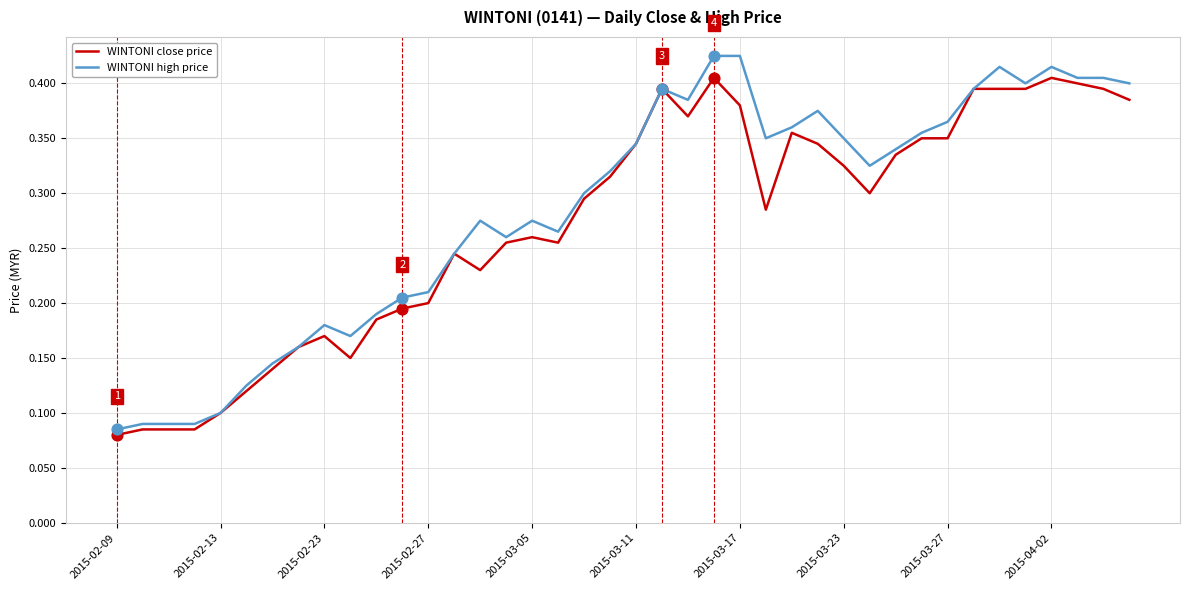

Which series has the largest range (max minus min)?

WINTONI high price